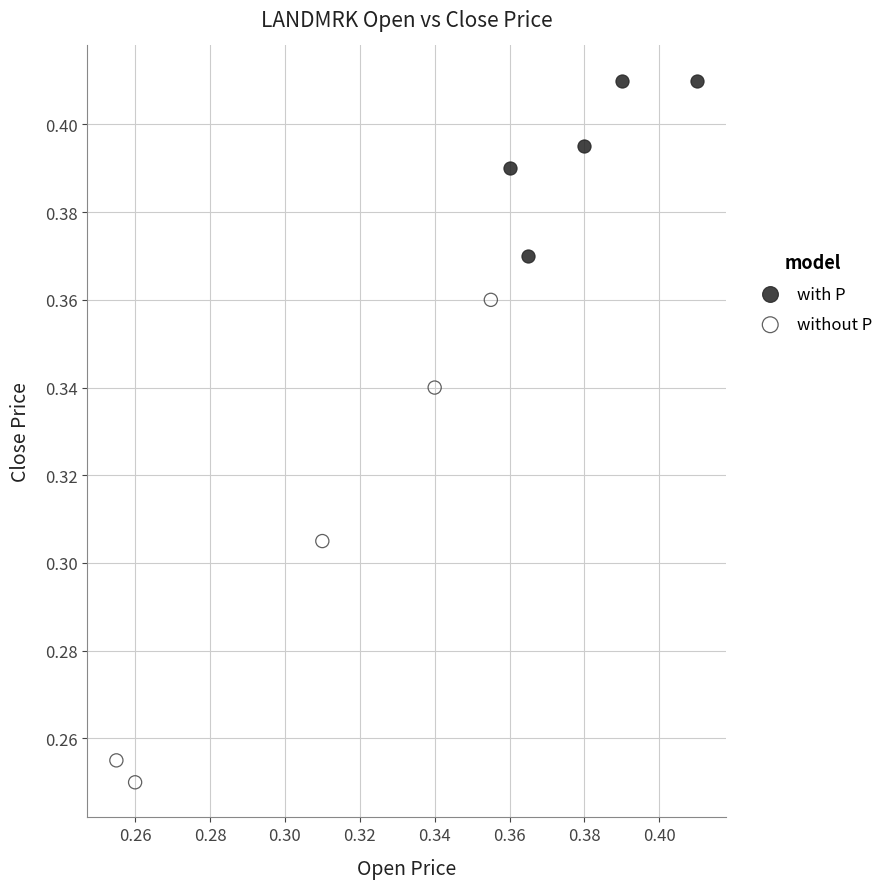

Which series reaches the maximum Y coordinate?

with P